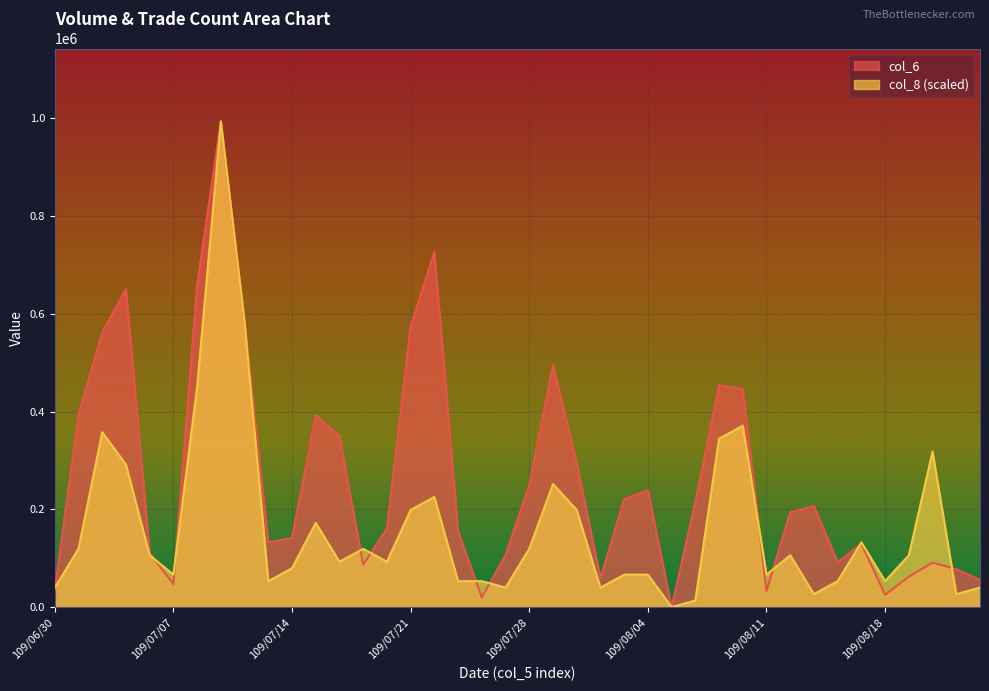

Reading left to right, what are all the values shown in this chart?

col_6: 109/06/30=35470.0	109/07/01=393670.0	109/07/02=561890.0	109/07/03=650940.0	109/07/06=110910.0	109/07/07=46920.0	109/07/08=658720.0	109/07/09=994030.0	109/07/10=582570.0	109/07/13=132550.0	109/07/14=141460.0	109/07/15=392370.0	109/07/16=350440.0	109/07/17=86740.0	109/07/20=160810.0	109/07/21=574660.0	109/07/22=726710.0	109/07/23=154820.0	109/07/24=19700.0	109/07/27=106820.0	109/07/28=249840.0	109/07/29=495030.0	109/07/30=295590.0	109/07/31=59230.0	109/08/03=220990.0	109/08/04=239270.0	109/08/05=0.0	109/08/06=215000.0	109/08/07=453640.0	109/08/10=446330.0	109/08/11=32810.0	109/08/12=194340.0	109/08/13=206610.0	109/08/14=91900.0	109/08/17=129480.0	109/08/18=25200.0	109/08/19=62190.0	109/08/20=90930.0	109/08/21=77700.0	109/08/24=55580.0
col_8: 109/06/30=39761.2	109/07/01=119283.6	109/07/02=357850.8	109/07/03=291582.1	109/07/06=106029.9	109/07/07=66268.7	109/07/08=450626.9	109/07/09=994030.0	109/07/10=583164.3	109/07/13=53014.9	109/07/14=79522.4	109/07/15=172298.5	109/07/16=92776.1	109/07/17=119283.6	109/07/20=92776.1	109/07/21=198806.0	109/07/22=225313.5	109/07/23=53014.9	109/07/24=53014.9	109/07/27=39761.2	109/07/28=119283.6	109/07/29=251820.9	109/07/30=198806.0	109/07/31=39761.2	109/08/03=66268.7	109/08/04=66268.7	109/08/05=0.0	109/08/06=13253.7	109/08/07=344597.1	109/08/10=371104.5	109/08/11=66268.7	109/08/12=106029.9	109/08/13=26507.5	109/08/14=53014.9	109/08/17=132537.3	109/08/18=53014.9	109/08/19=106029.9	109/08/20=318089.6	109/08/21=26507.5	109/08/24=39761.2